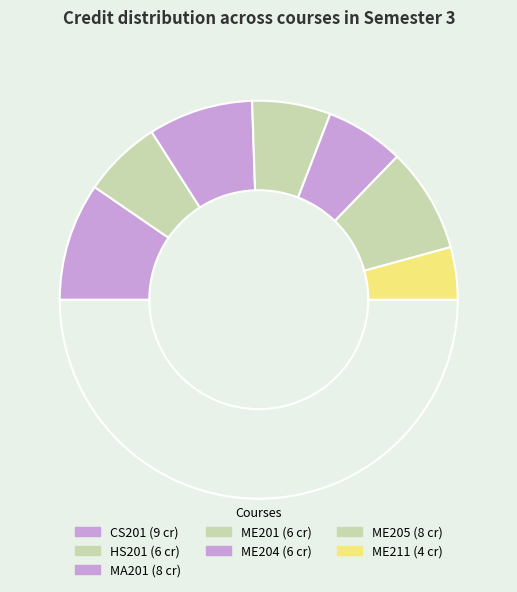

How many segments does this pie chart have?

8